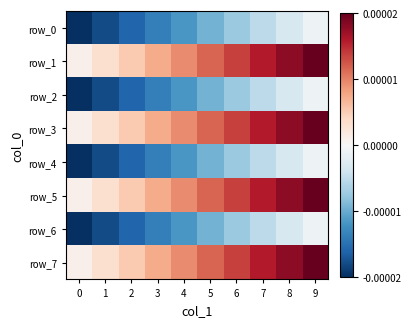

Which category has the highest value in the row_6 series?

9